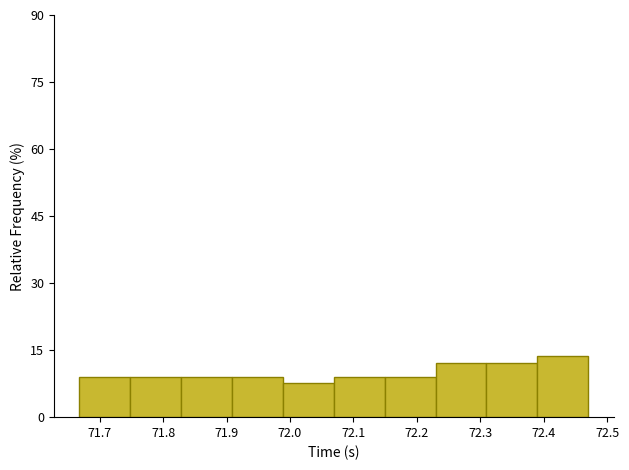

What is the height of the bar covering 71.99 to 72.07 on the x-axis? Neither the bar edges nor the heights are printed on the chart, so give them approximately, as read against the axes.

8